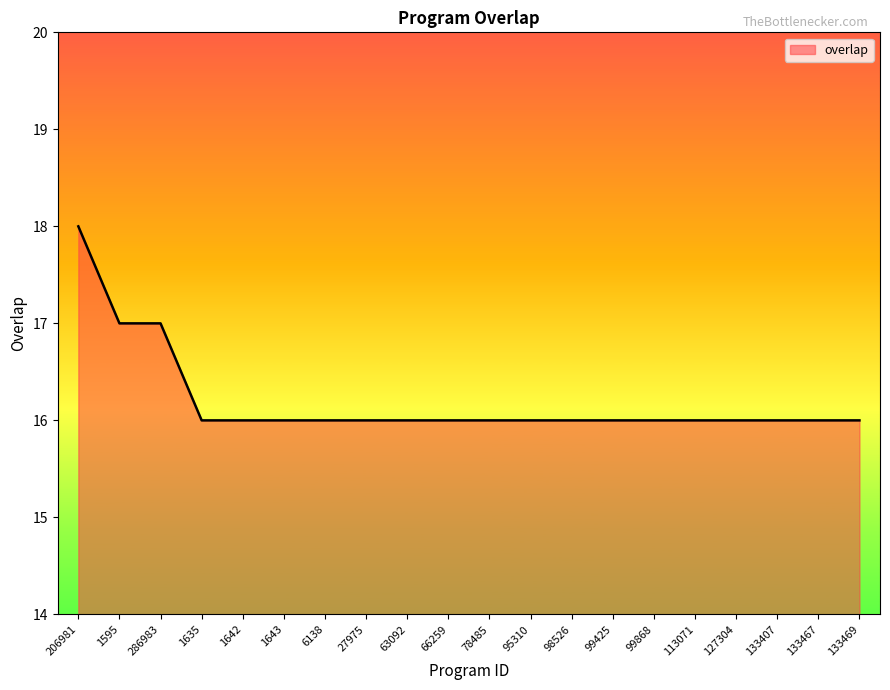

What is the smallest value displayed?

16